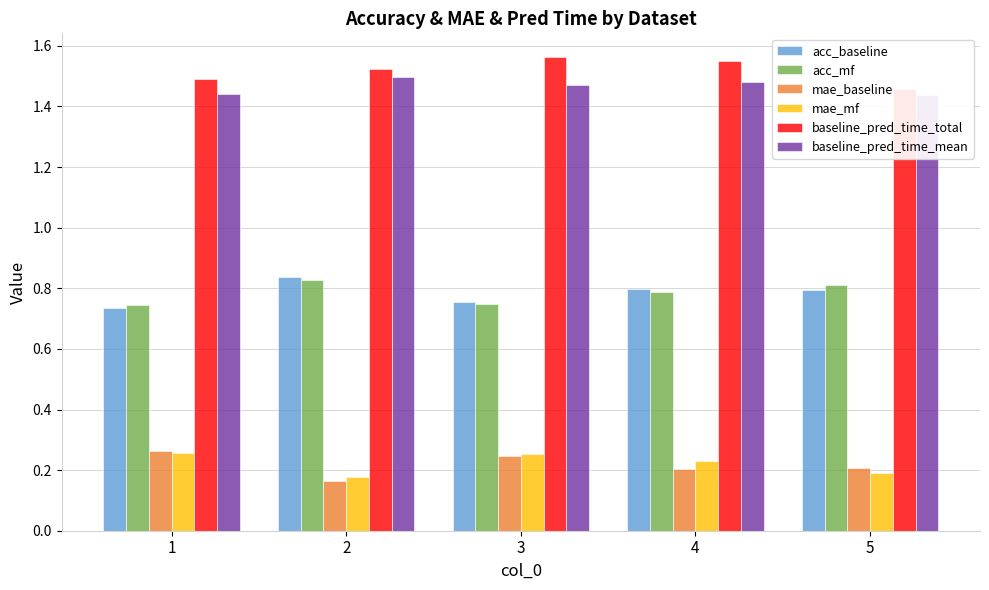

At which label is mae_baseline closest to 0?

2